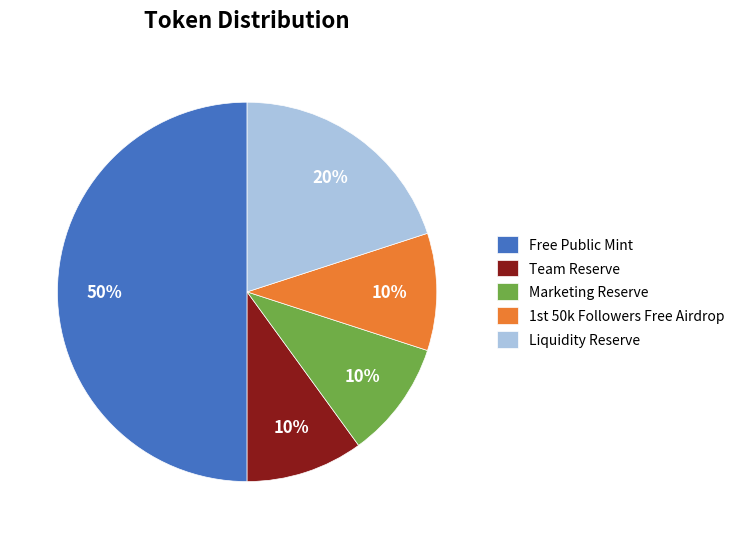

Which has a higher value, Liquidity Reserve or Marketing Reserve?

Liquidity Reserve